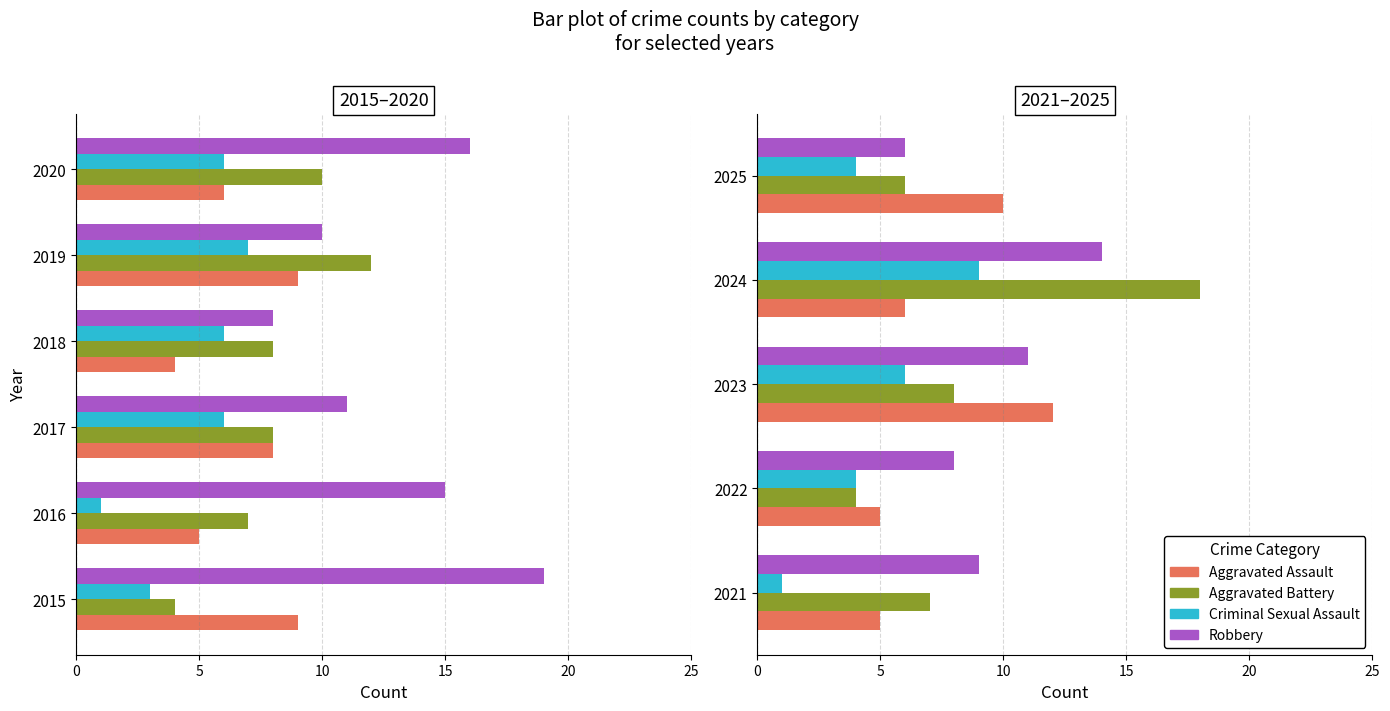

The value of Aggravated Assault at 2023 is 4. True or false?

False